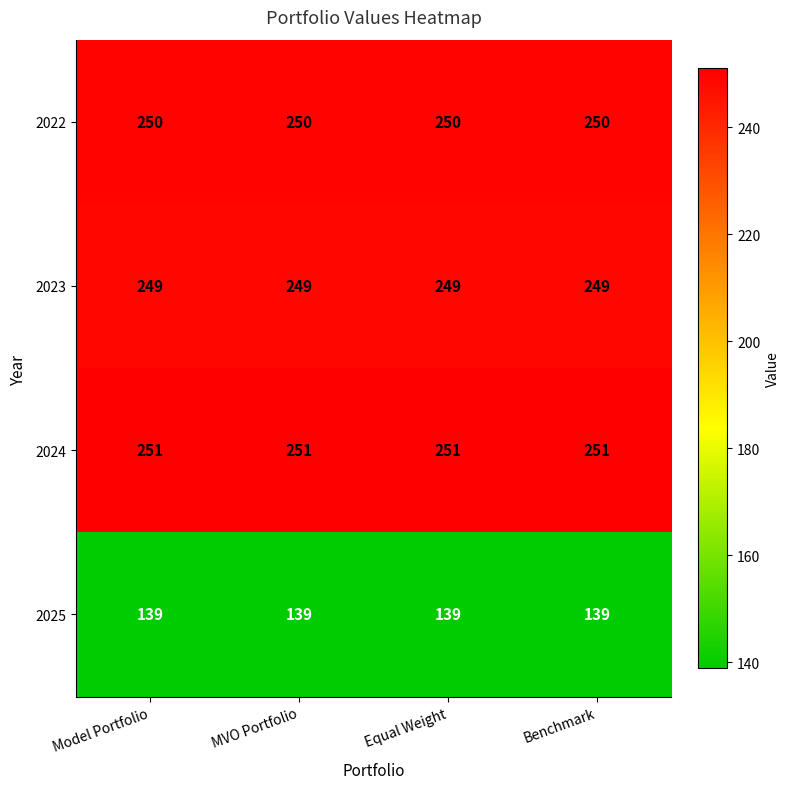

What is the maximum value for 2024?

251